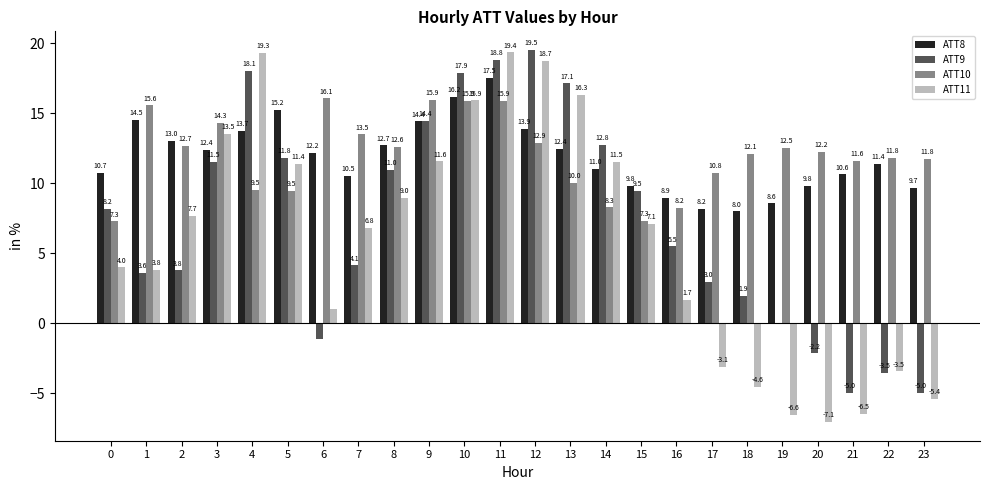

Which series changed the most between 6 and 19?

ATT11